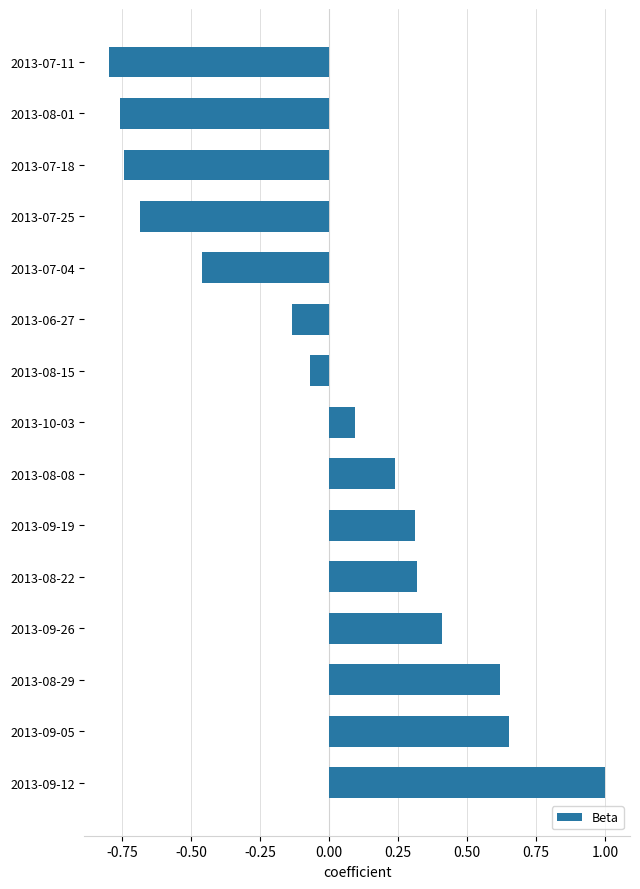

What is the difference between the values at 2013-09-12 and 2013-07-11?

1.8